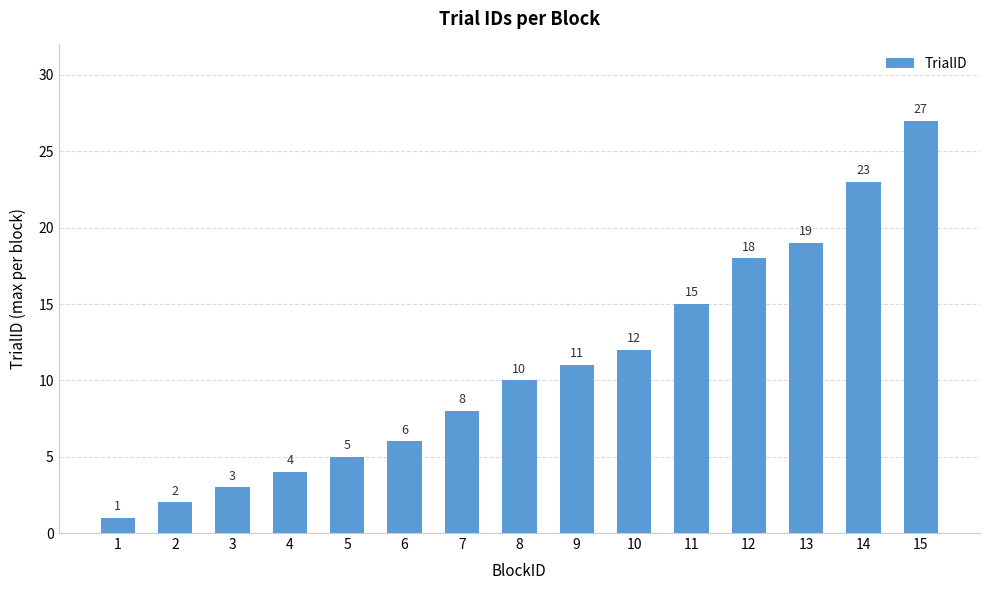

Rank the categories by value from lowest to highest.

1, 2, 3, 4, 5, 6, 7, 8, 9, 10, 11, 12, 13, 14, 15